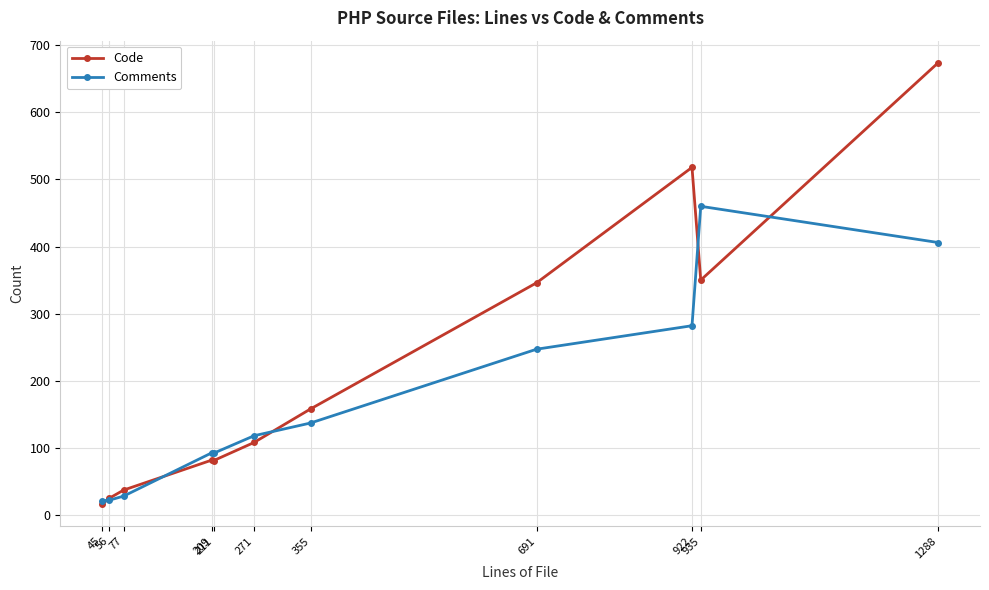

Rank the series by their maximum value, from lowest to highest.

Comments, Code